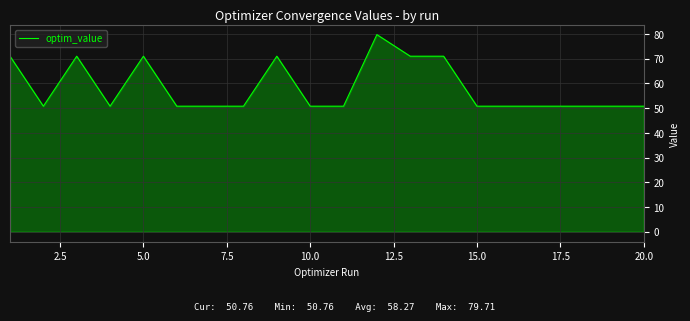

What is the average value?

58.3